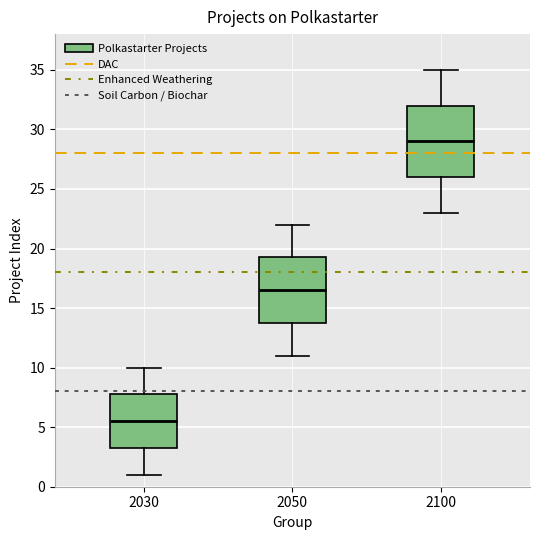

Reading left to right, read every box against the y-axis: the position of its median line, the range the box covers, and the ends of its whiskers. The values are not printed on the chart, so give them approximately, as read against the axis.

2030: median 5.5, box 3.5 to 8.0, whiskers 1.0 to 10.0
2050: median 16.5, box 14.0 to 19.5, whiskers 11.0 to 22.0
2100: median 29.0, box 26.0 to 32.0, whiskers 23.0 to 35.0